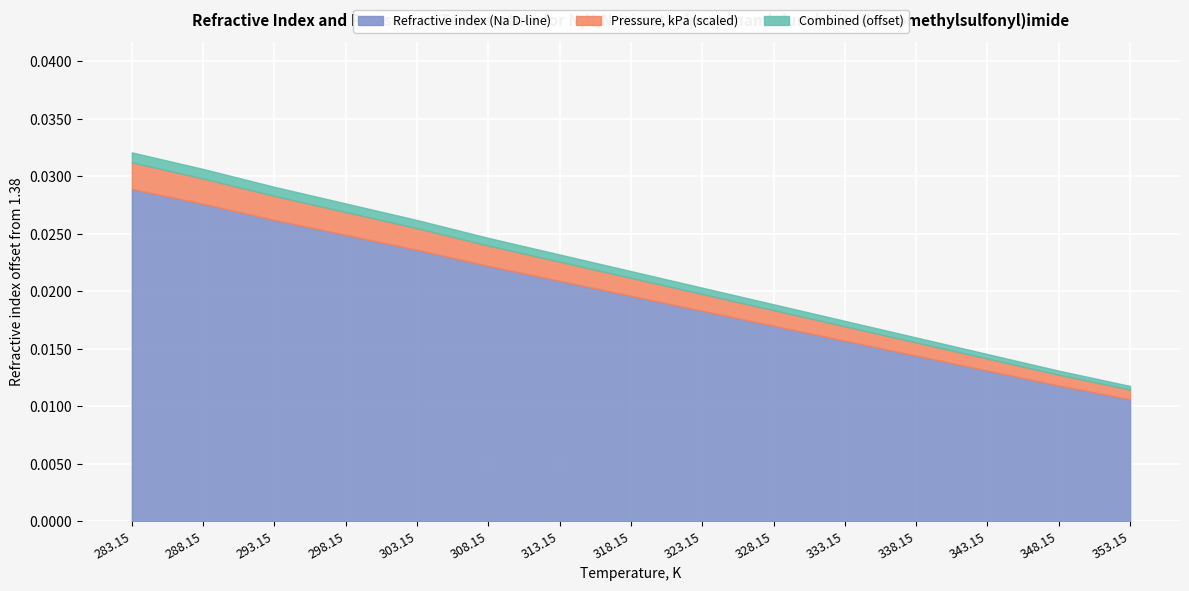

True or false: there are more than 0 points higher than both neighbors.

False